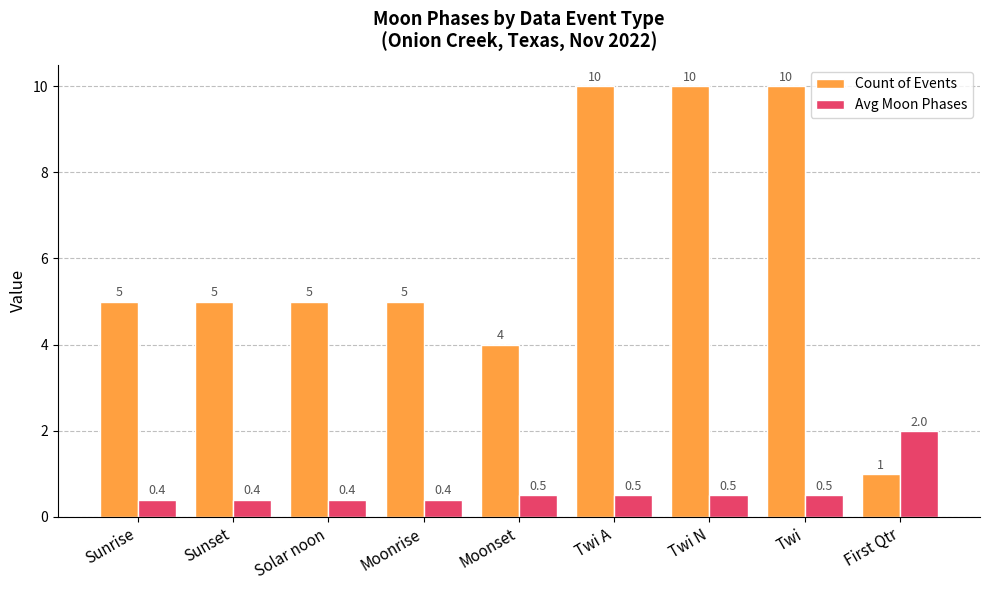

What is the lowest value of the Avg Moon Phases series?

0.4